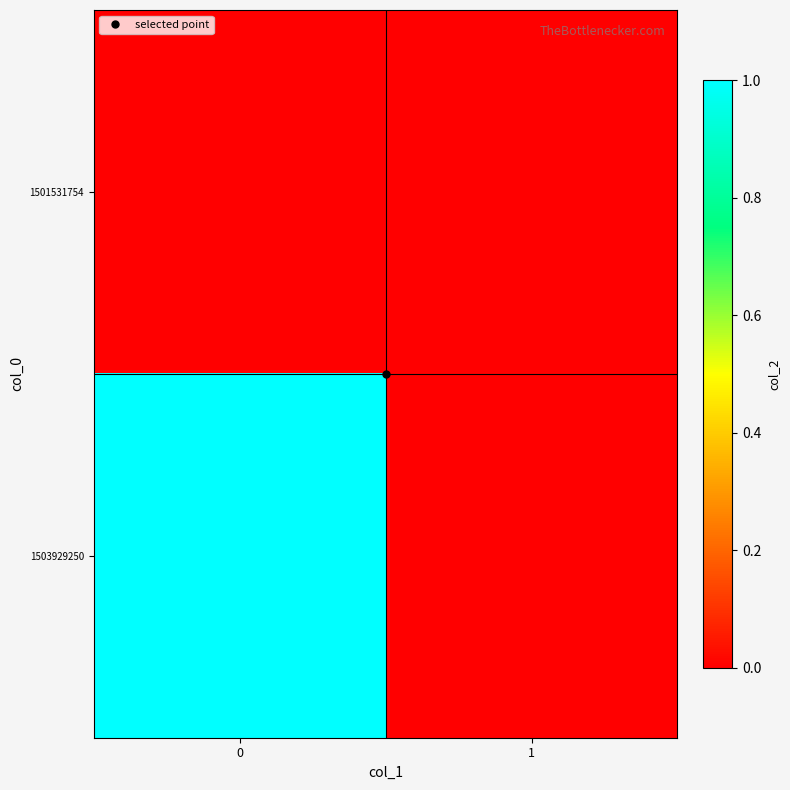

What is the spread (max minus min) of values at 0?

1